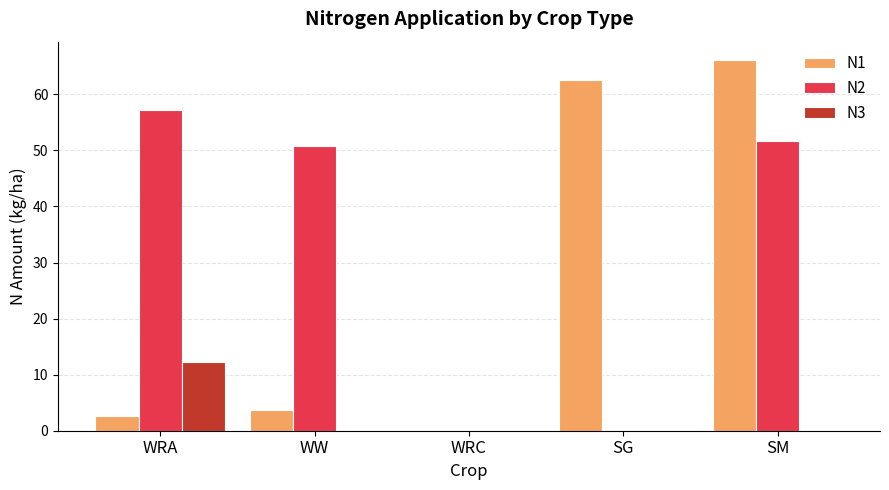

Between WRC and SM, which series saw the biggest shift?

N1